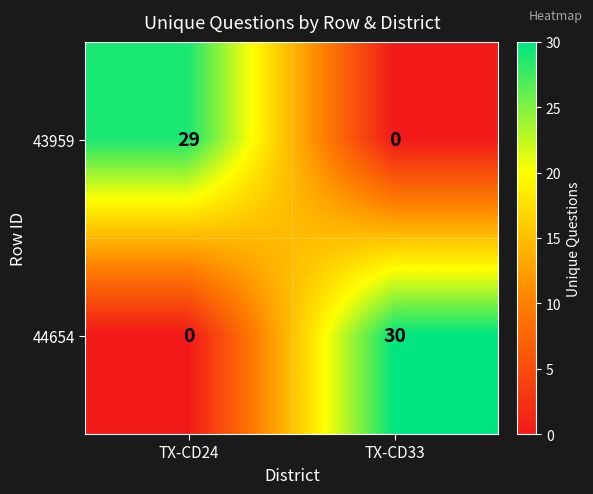

Which series has the largest range (max minus min)?

44654